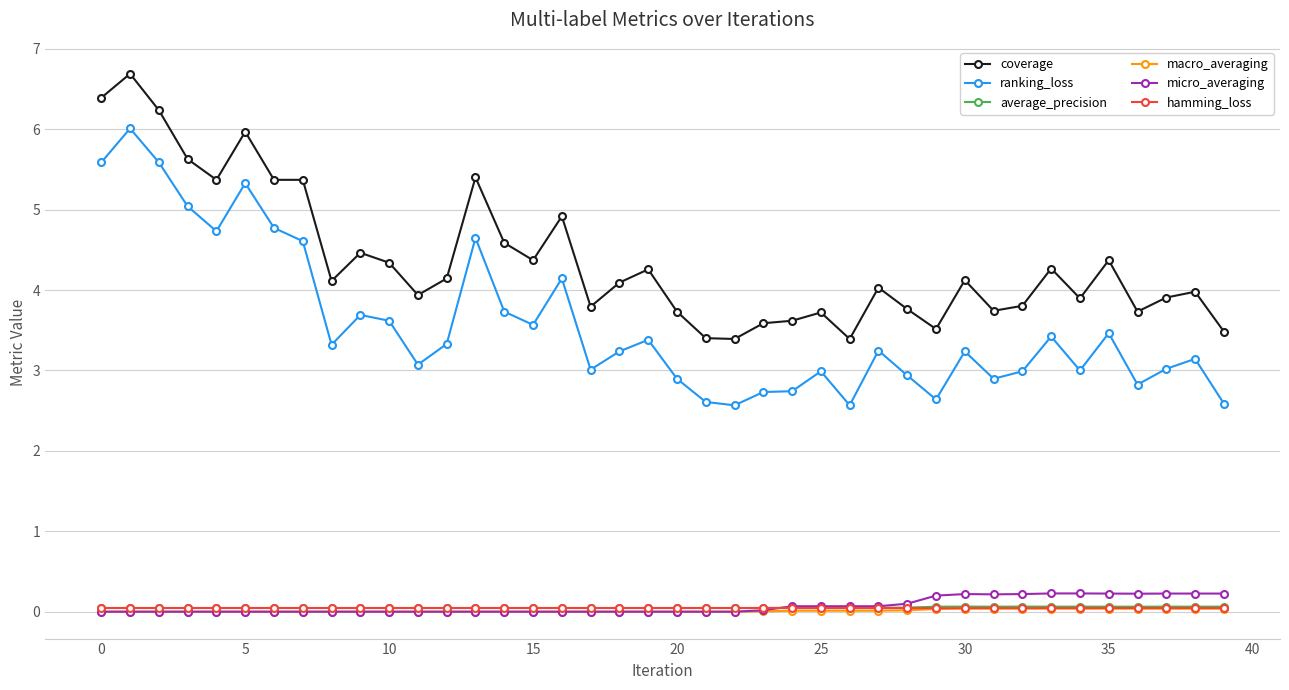

True or false: average_precision has more than 0 points higher than both neighbors.

True